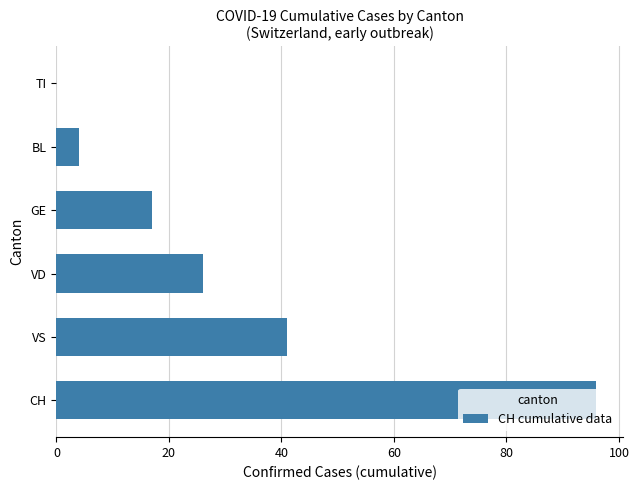

What is the sum of the values at VD and GE?

43